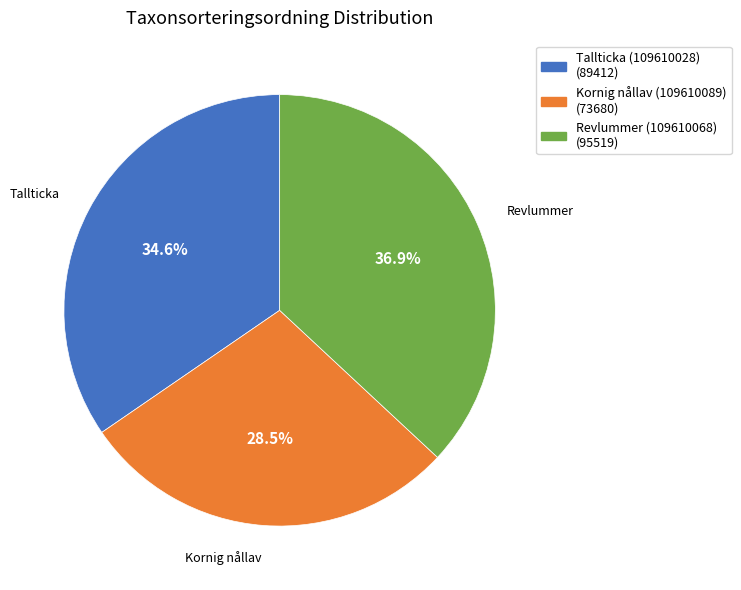

What portion of the pie excludes Tallticka (109610028)?

65.4%